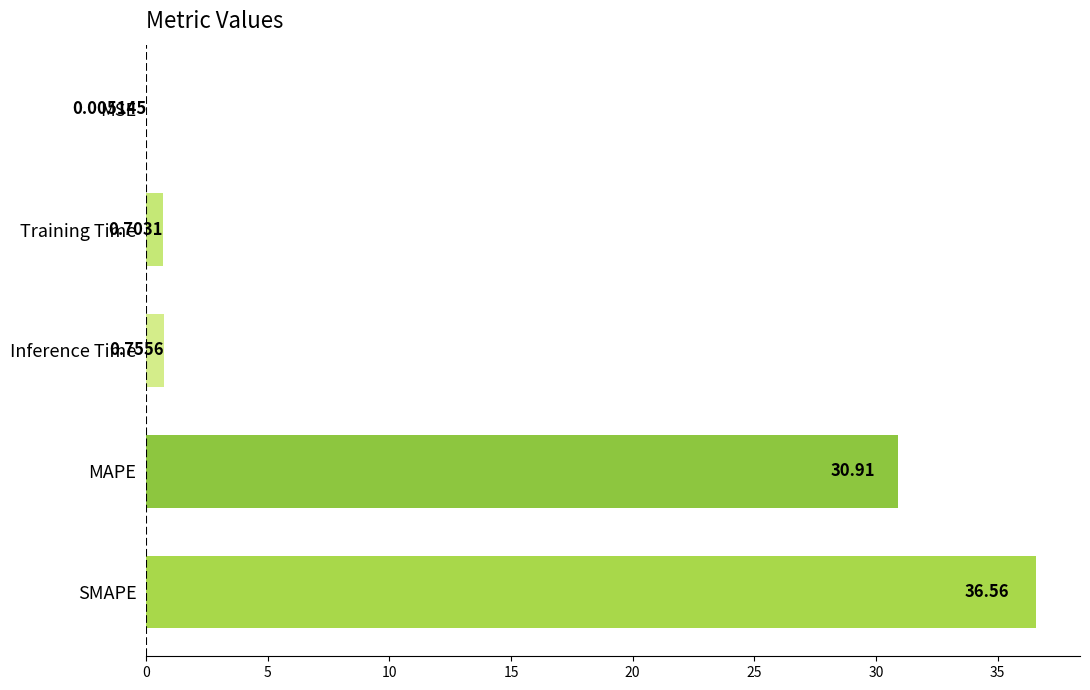

What is the average value?

13.8